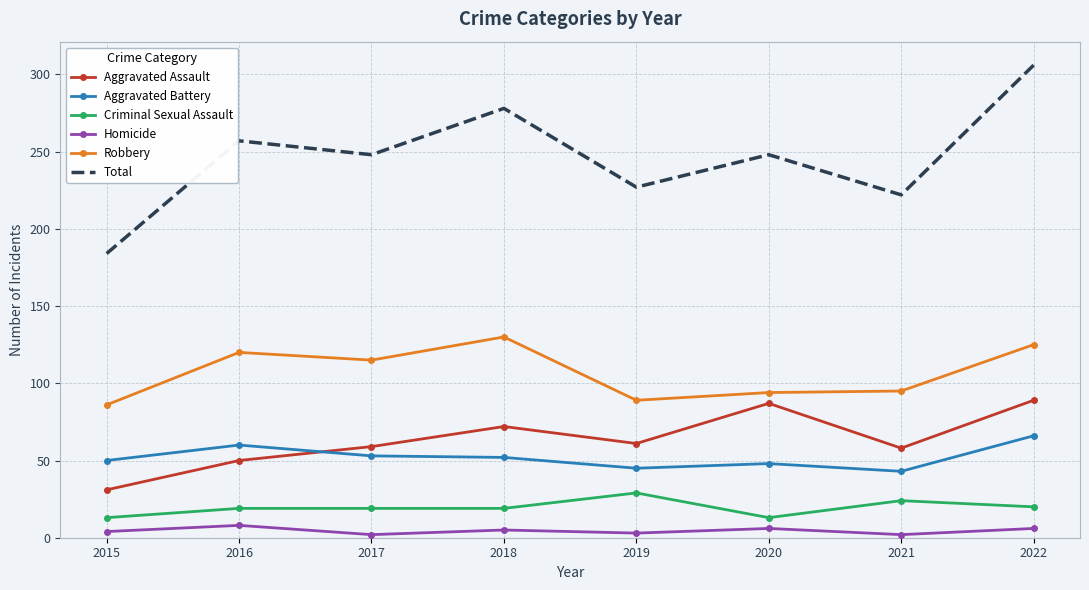

Count the number of data series in this chart.

6